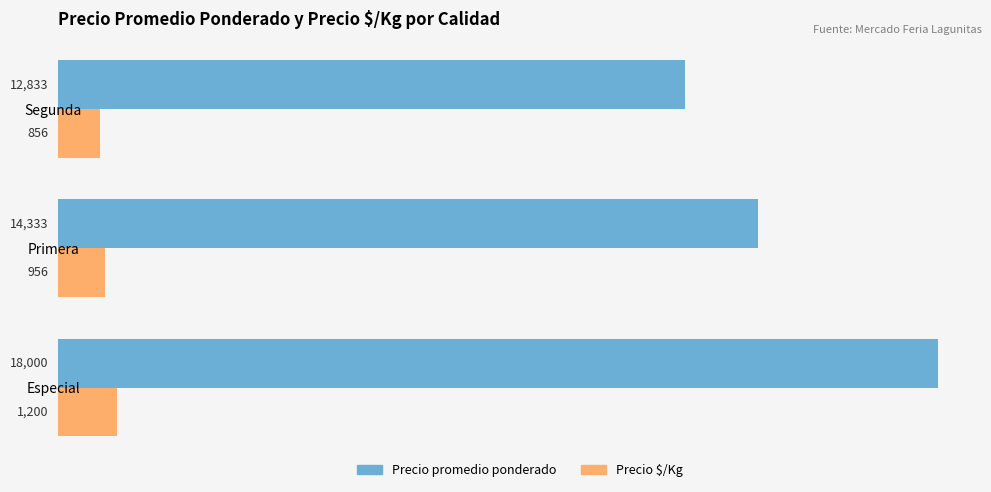

Which series has the largest range (max minus min)?

Precio promedio ponderado